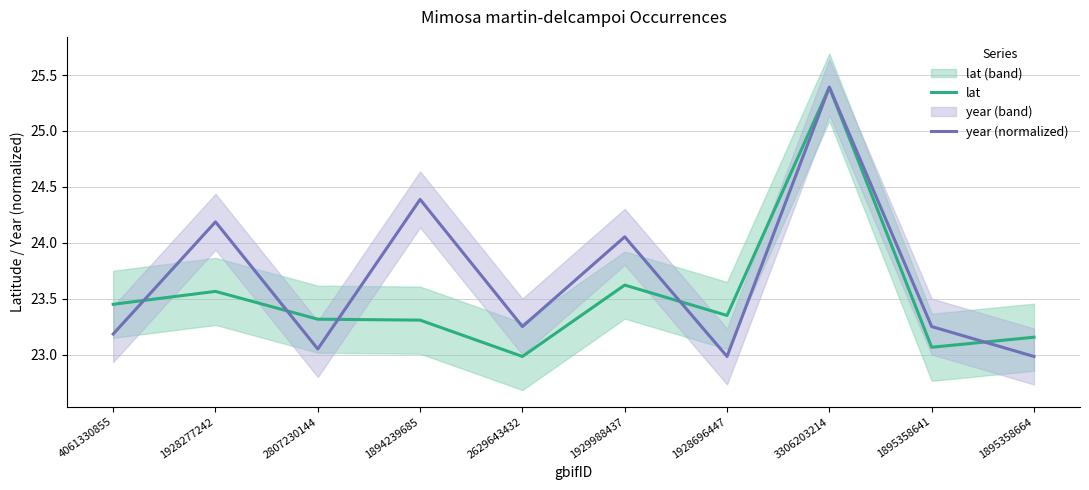

Where does the year (normalized) series first go above 23?

4061330855